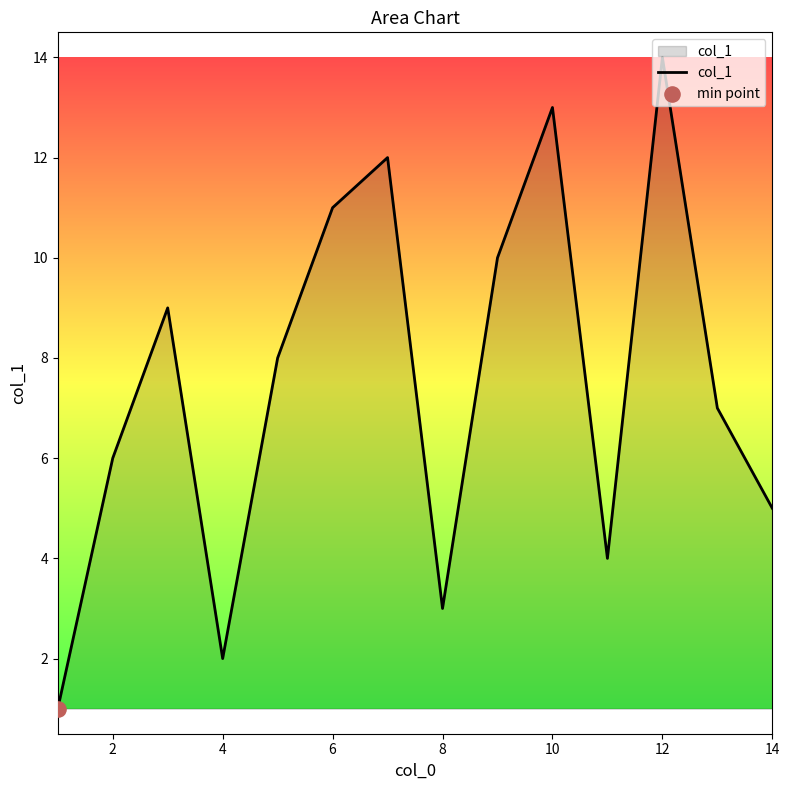

What is the difference between the maximum and minimum values?

13